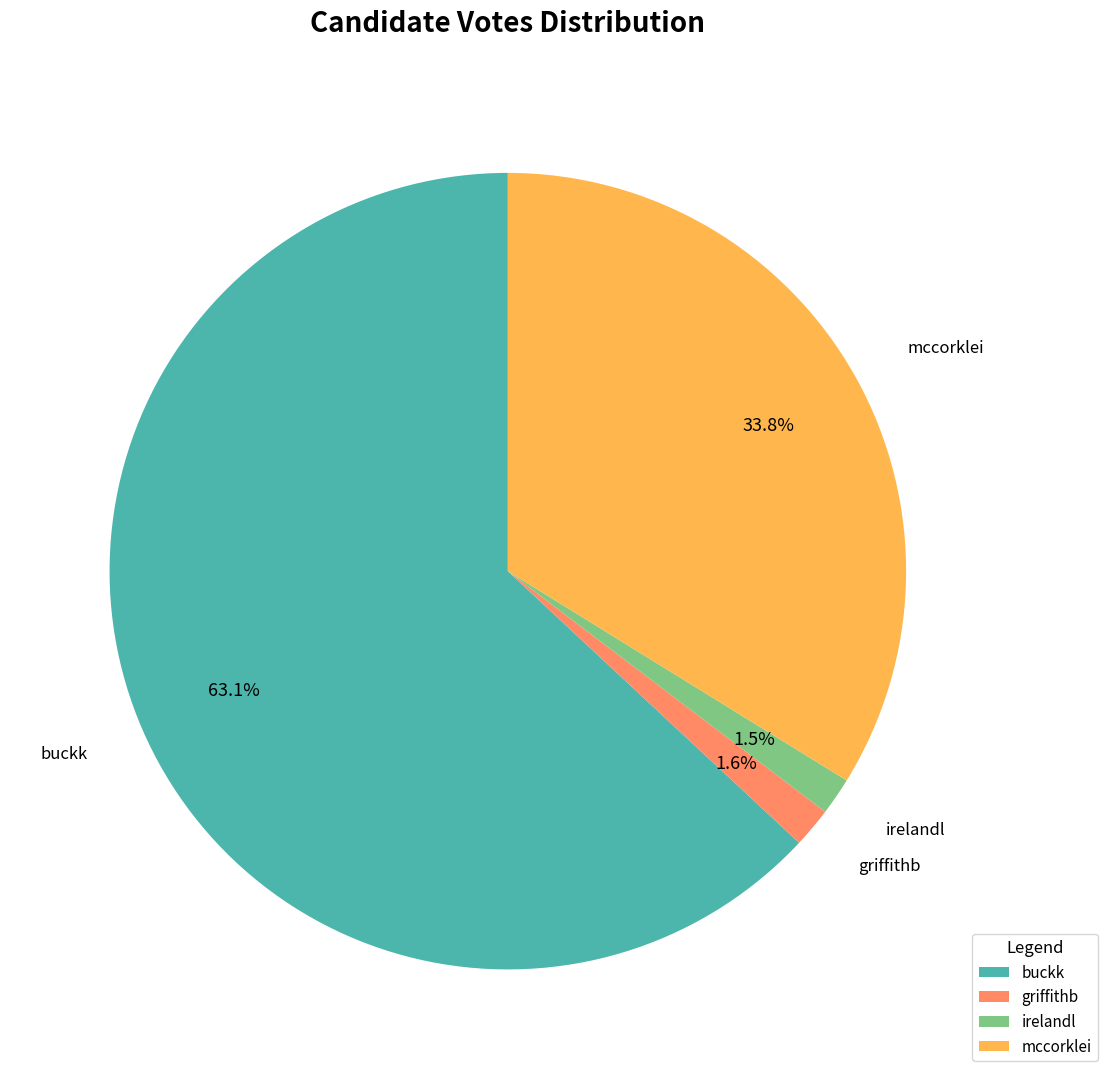

Which slice is the largest?

buckk